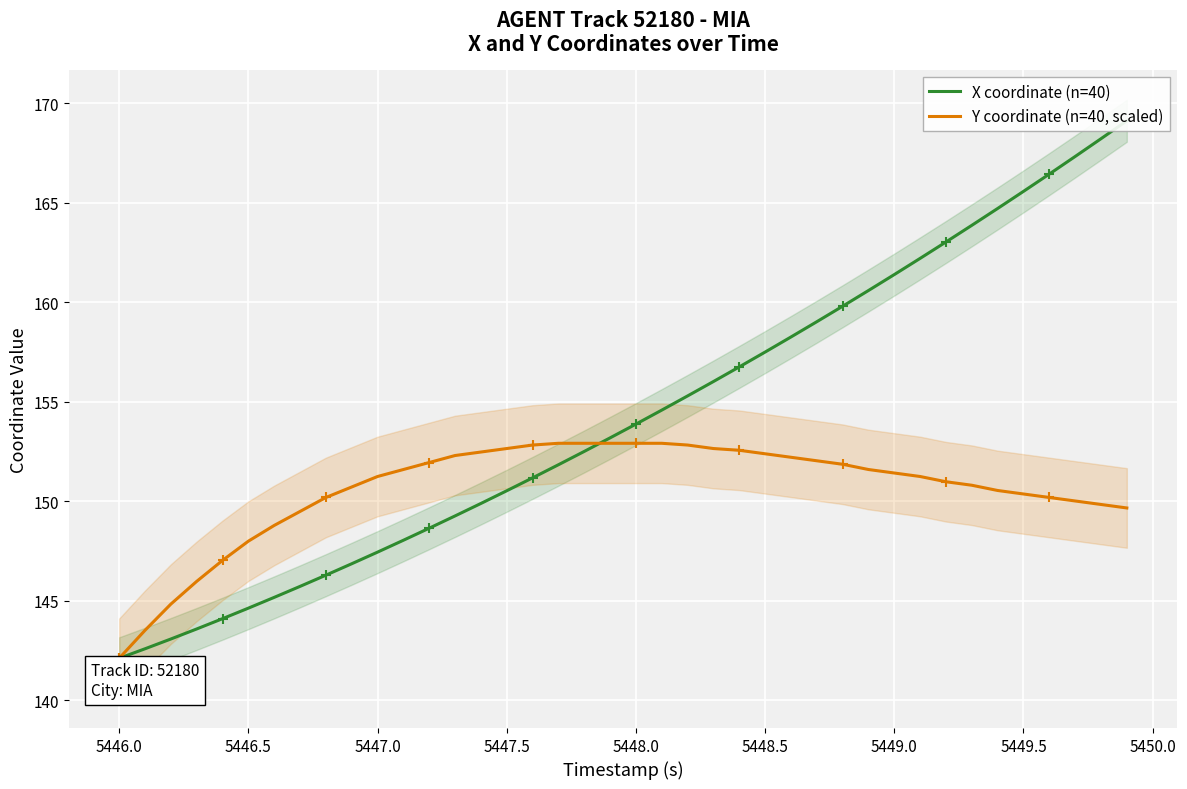

Reading right to left, list all the values displayed in this chart.

X coordinate (n=40): 169.1	168.2	167.3	166.4	165.6	164.7	163.9	163.0	162.2	161.4	160.6	159.8	159.0	158.3	157.5	156.8	156.0	155.3	154.6	153.9	153.2	152.5	151.8	151.2	150.5	149.9	149.3	148.7	148.0	147.5	146.9	146.3	145.7	145.2	144.6	144.1	143.6	143.1	142.6	142.1
Y coordinate (n=40, scaled): 149.7	149.8	150.0	150.2	150.4	150.5	150.8	151.0	151.3	151.4	151.6	151.9	152.0	152.2	152.4	152.6	152.7	152.8	152.9	152.9	152.9	152.9	152.9	152.8	152.7	152.5	152.3	152.0	151.6	151.3	150.7	150.2	149.5	148.8	148.0	147.0	146.0	144.8	143.5	142.1